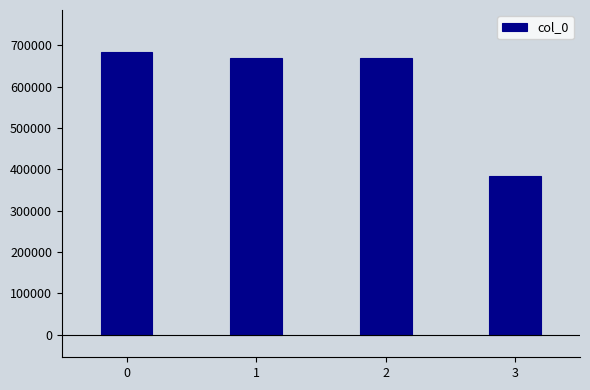

What is the difference between the values at 2 and 3?

283854